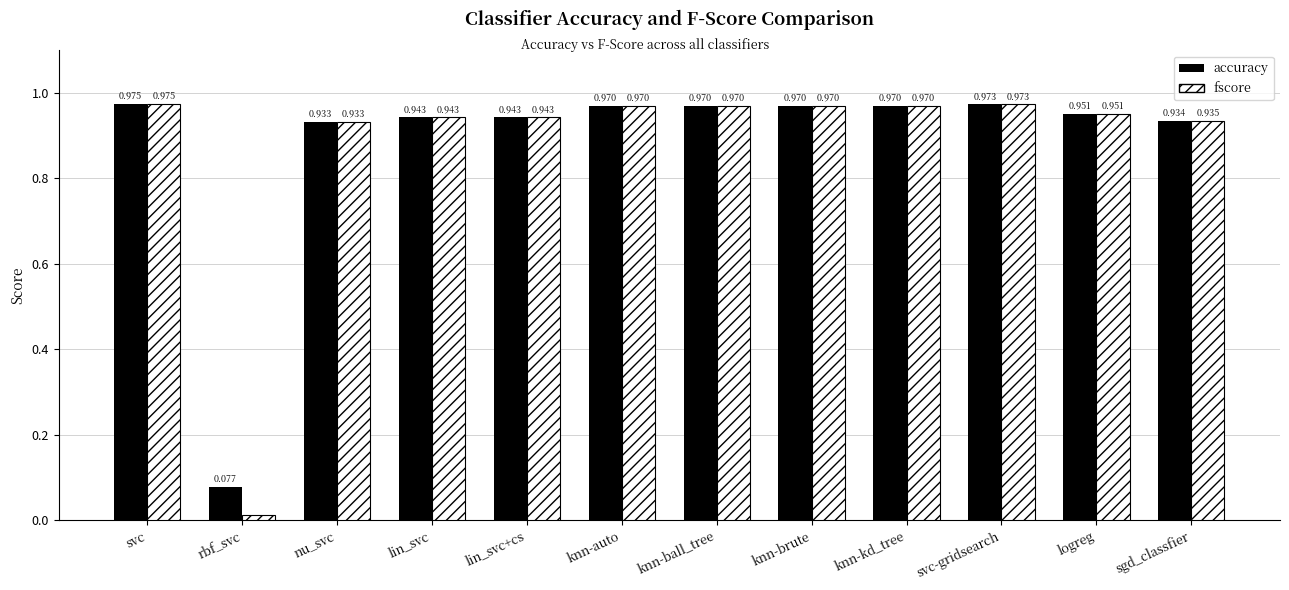

At which category is the sum across all series the highest?

svc